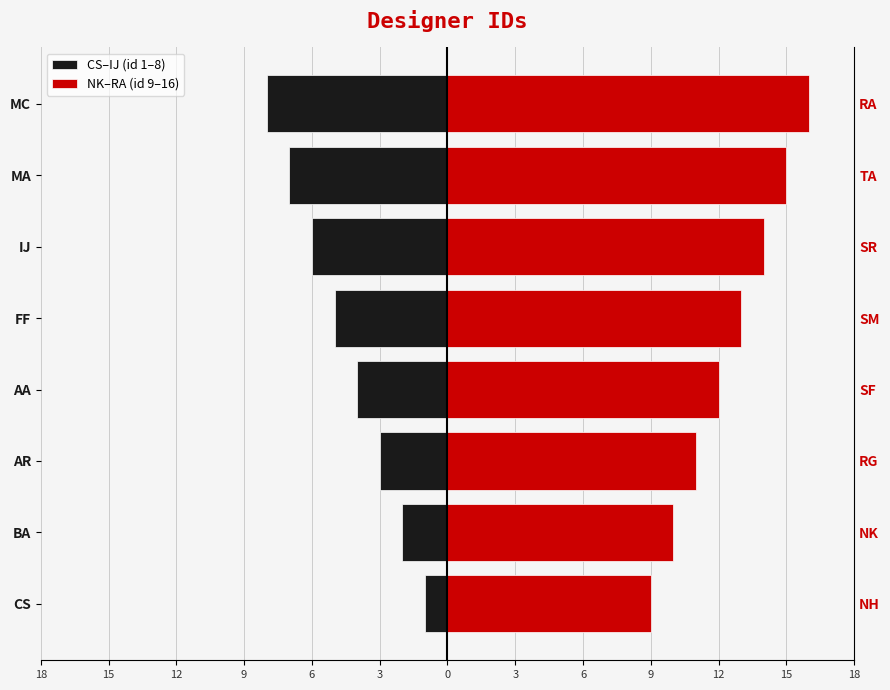

How many bars are there in total?

16